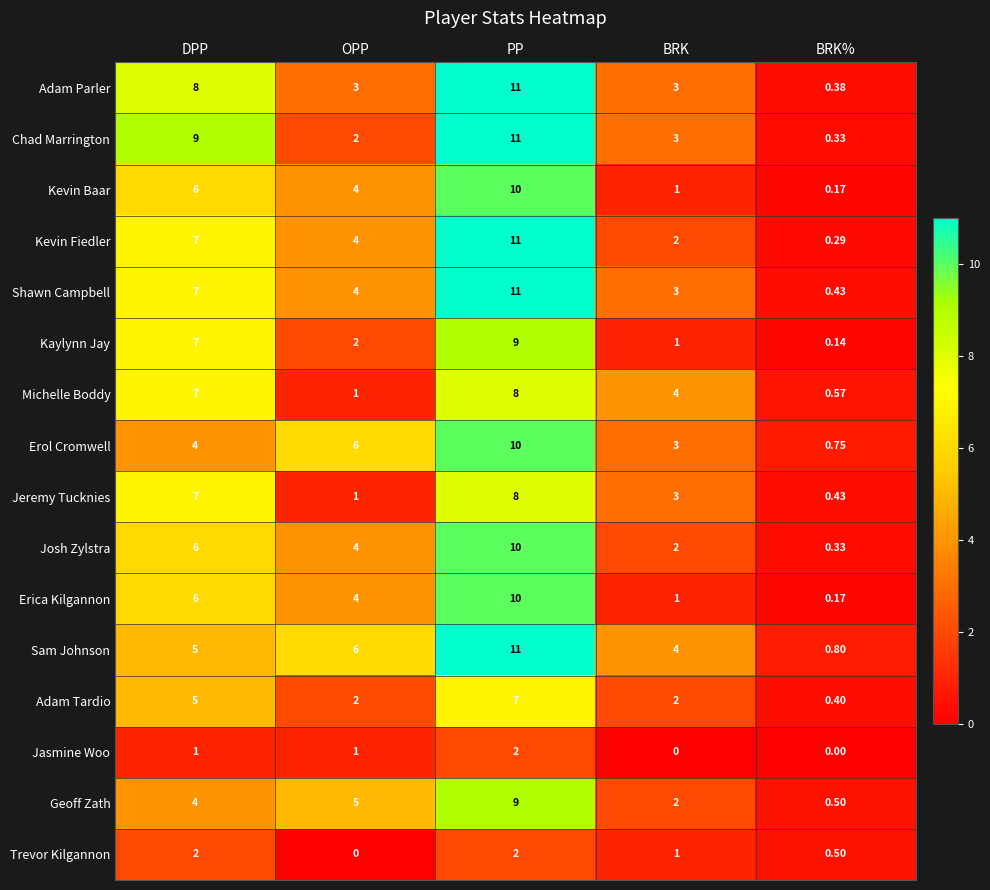

List the labels in order of Kaylynn Jay value, largest first.

PP, DPP, OPP, BRK, BRK%